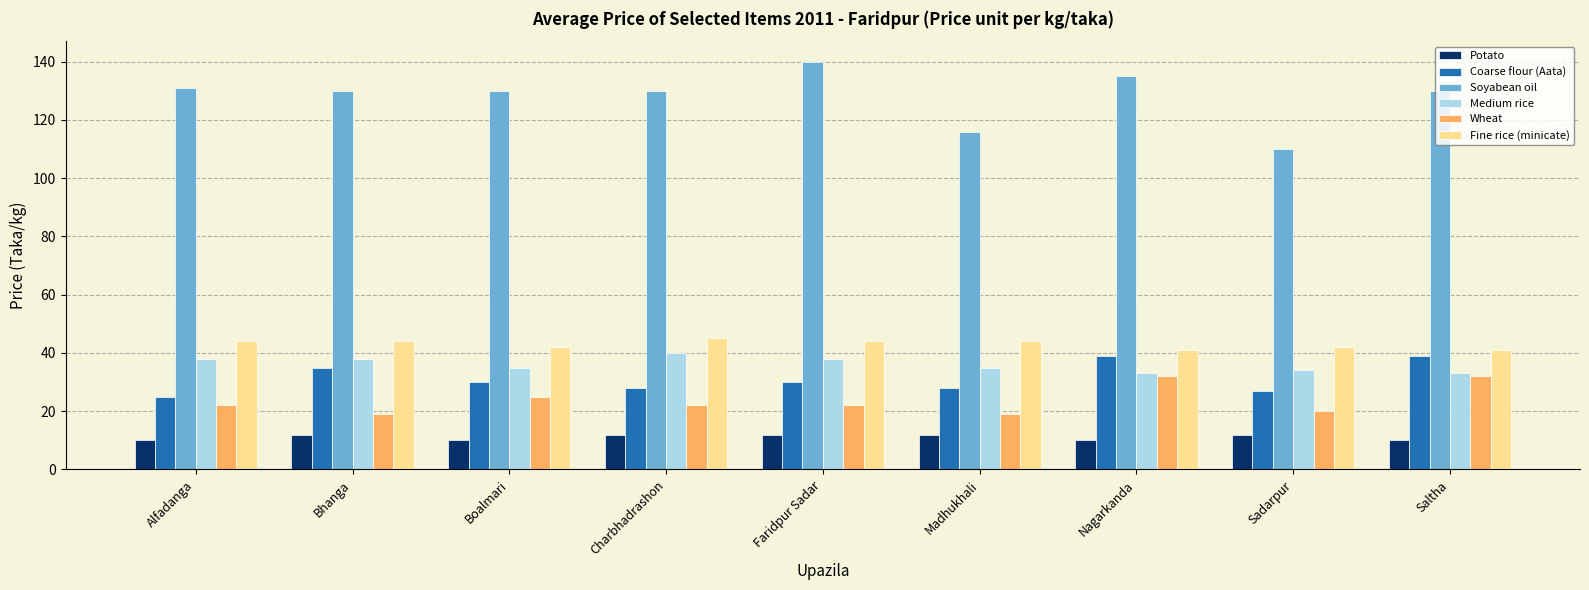

What is the difference between the maximum and second lowest values in the Coarse flour (Aata) series?

12